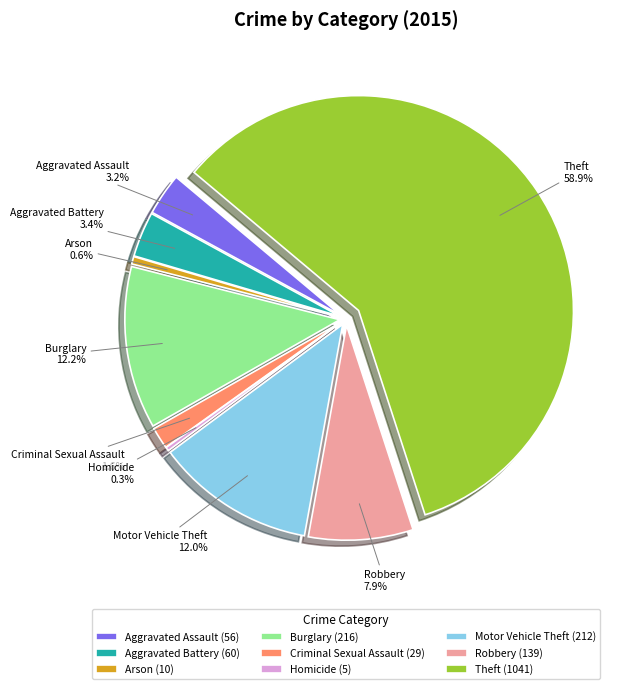

What is the smallest slice in the pie chart?

Homicide